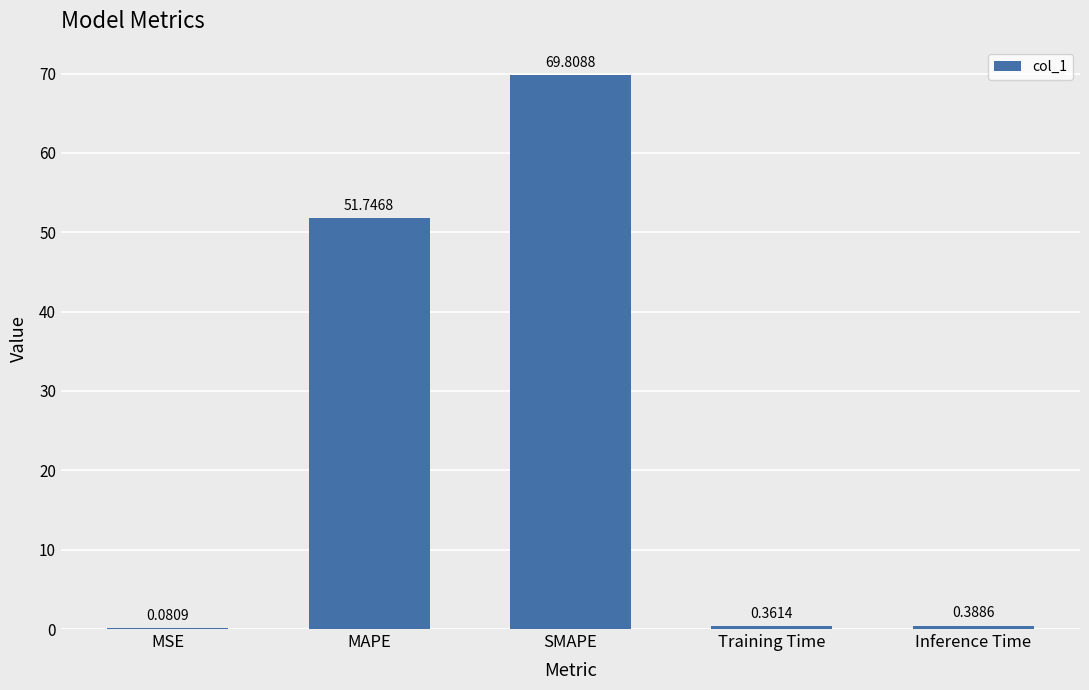

The chart shows a value of 97.5 at SMAPE. True or false?

False